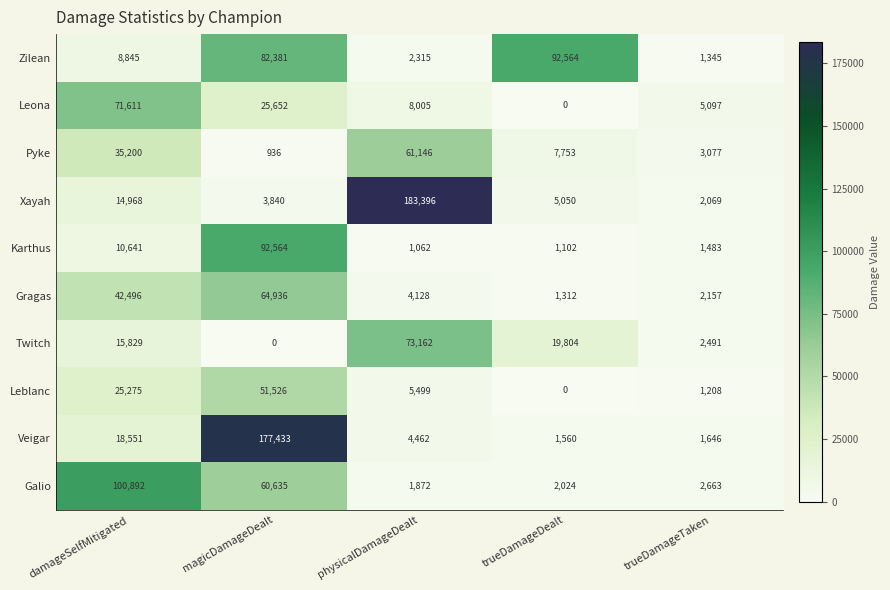

At how many categories does at least one series exceed 92756?

3